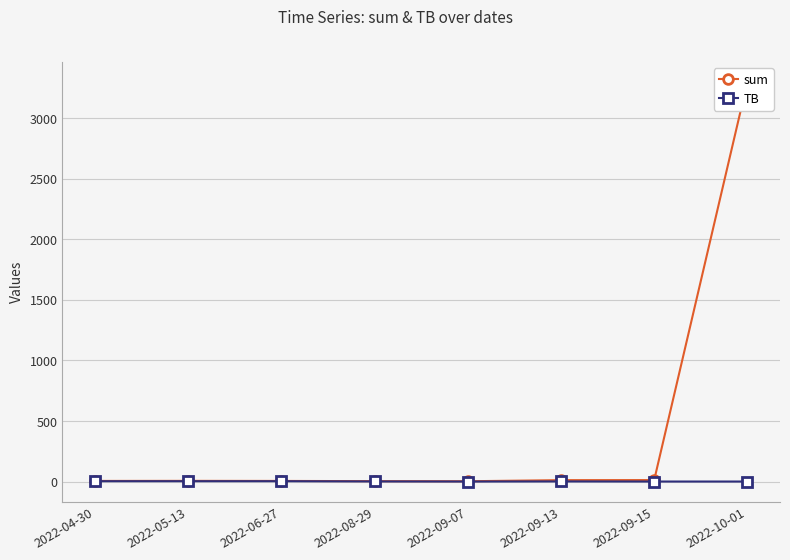

True or false: sum and TB cross at least once.

False